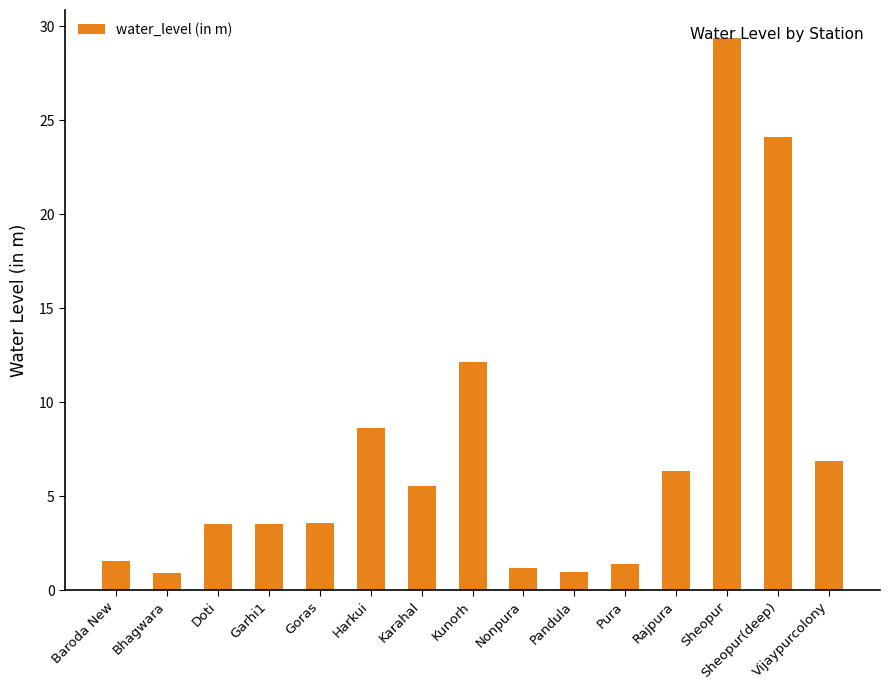

What is the average value?

7.3